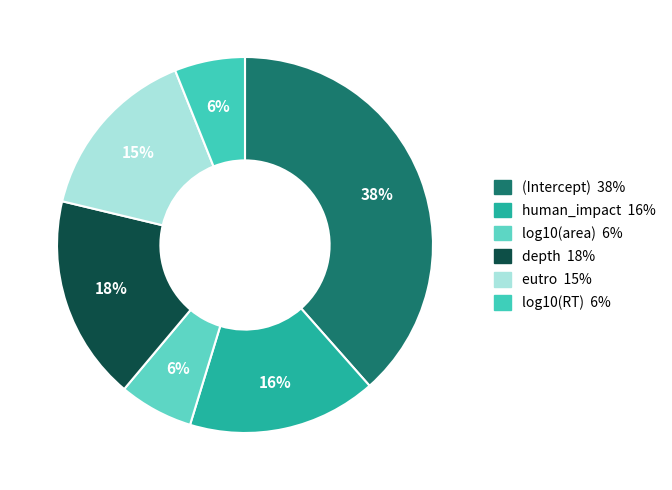

Is log10(area) the majority of the pie?

No